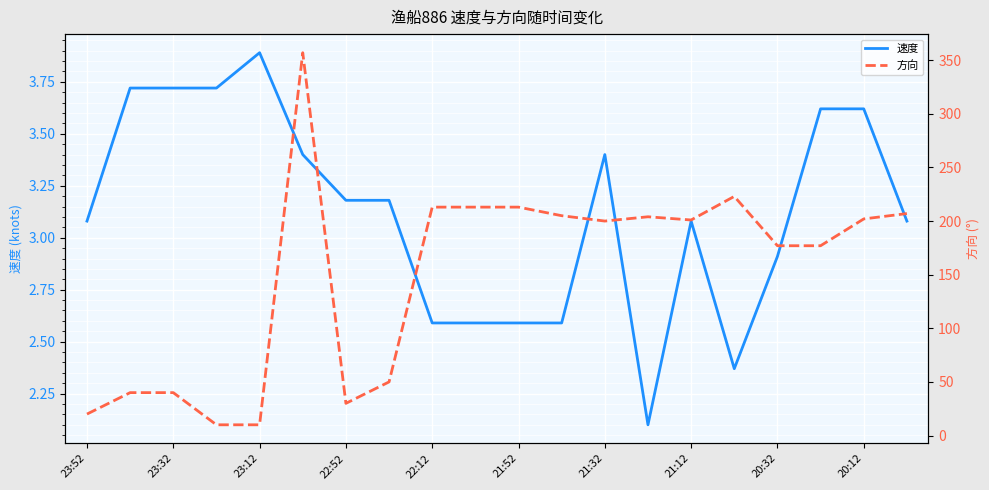

What is the total value across all series at 19?

210.1